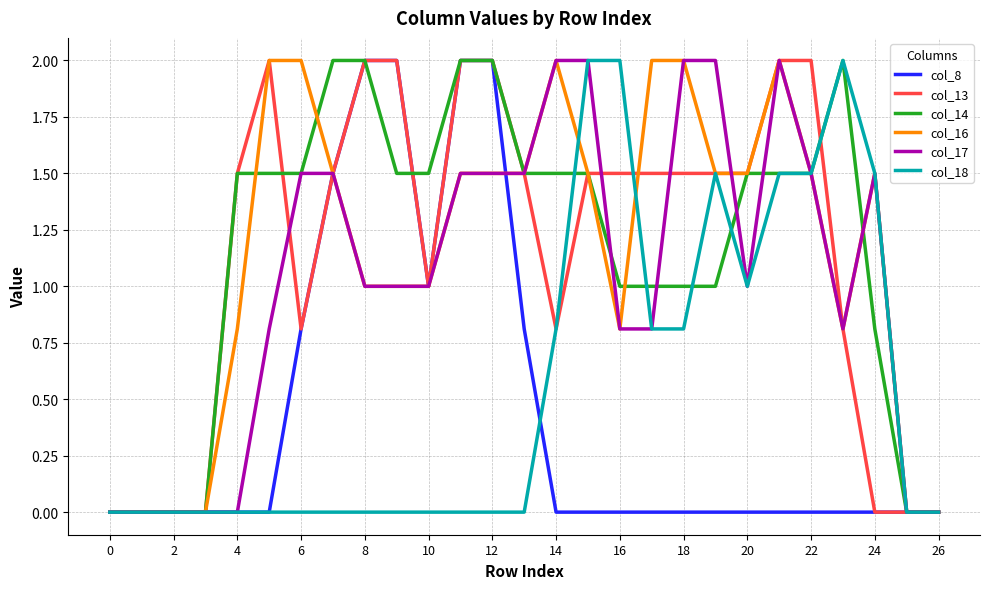

How many intersections are there between col_16 and col_13?

1